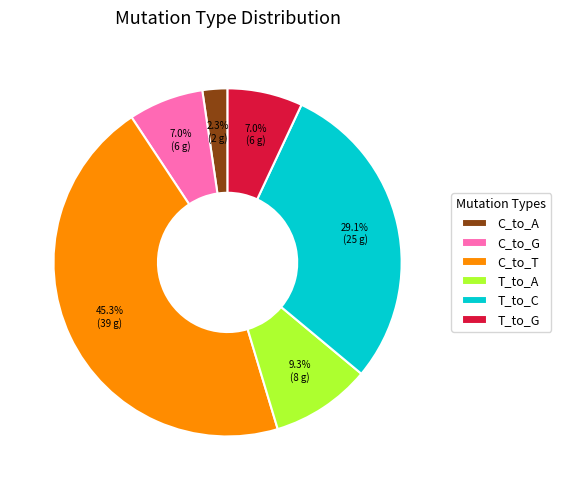

Combined, what portion of the pie is C_to_G and T_to_G?

14.0%